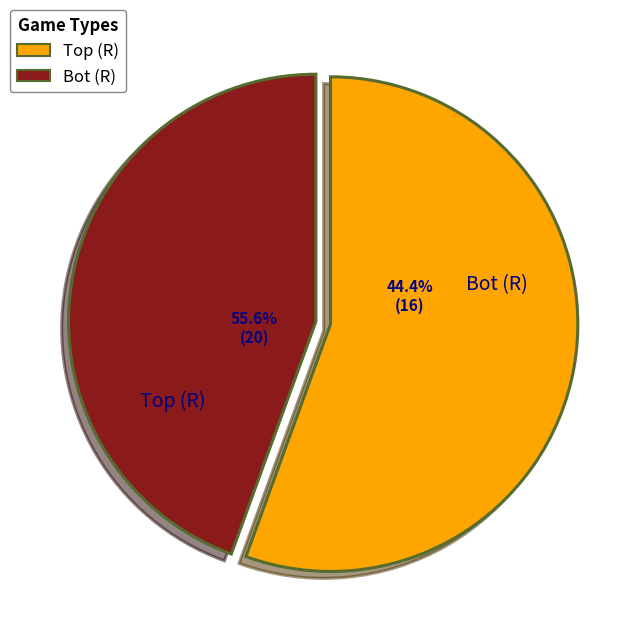

Does 5 represent more than half of the total?

No